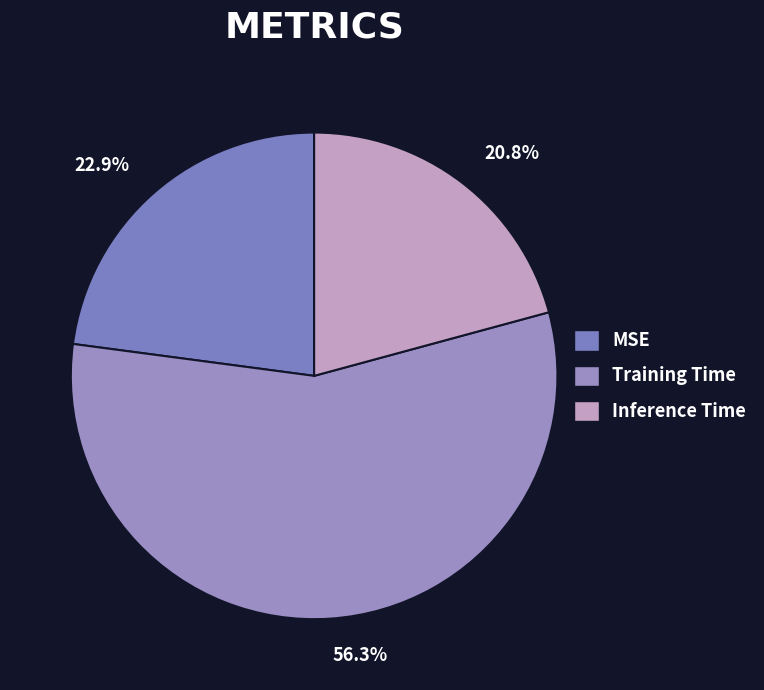

Which category accounts for the majority?

Training Time